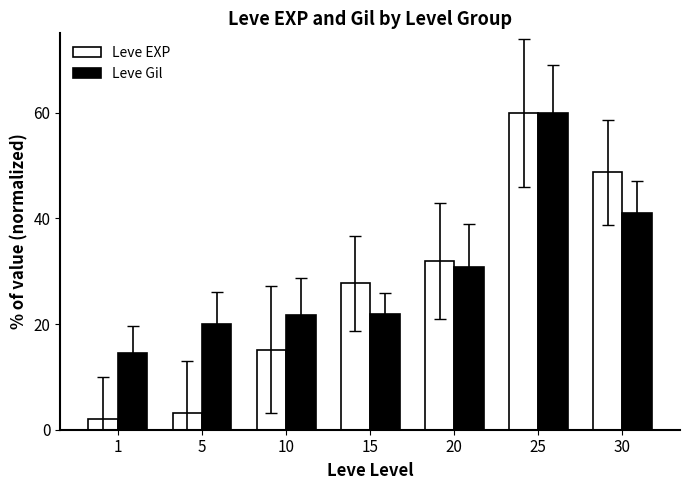

What is the value of the Leve Gil bar at the 7th from the left?

41.0